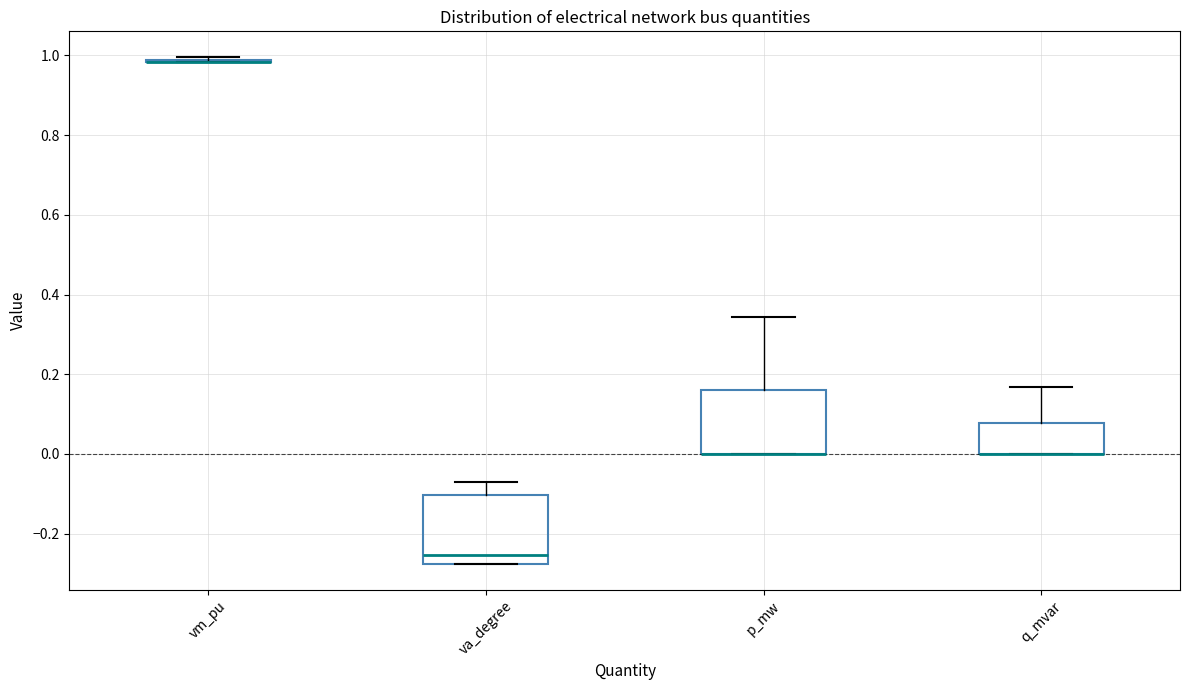

Reading left to right, transcribe this box plot: for each box, give where its median line is, the range the box spans, and where its two whiskers end, as read against the y-axis. The values are not printed on the chart, so give them approximately, as read against the axis.

vm_pu: box collapsed to a line at 0.98, whiskers 0.98 to 1.00
va_degree: median -0.26, box -0.28 to -0.10, whiskers -0.28 to -0.06
p_mw: median 0.00 (drawn on the box's lower edge), box 0.00 to 0.16, whiskers 0.00 to 0.34
q_mvar: median 0.00 (drawn on the box's lower edge), box 0.00 to 0.08, whiskers 0.00 to 0.16